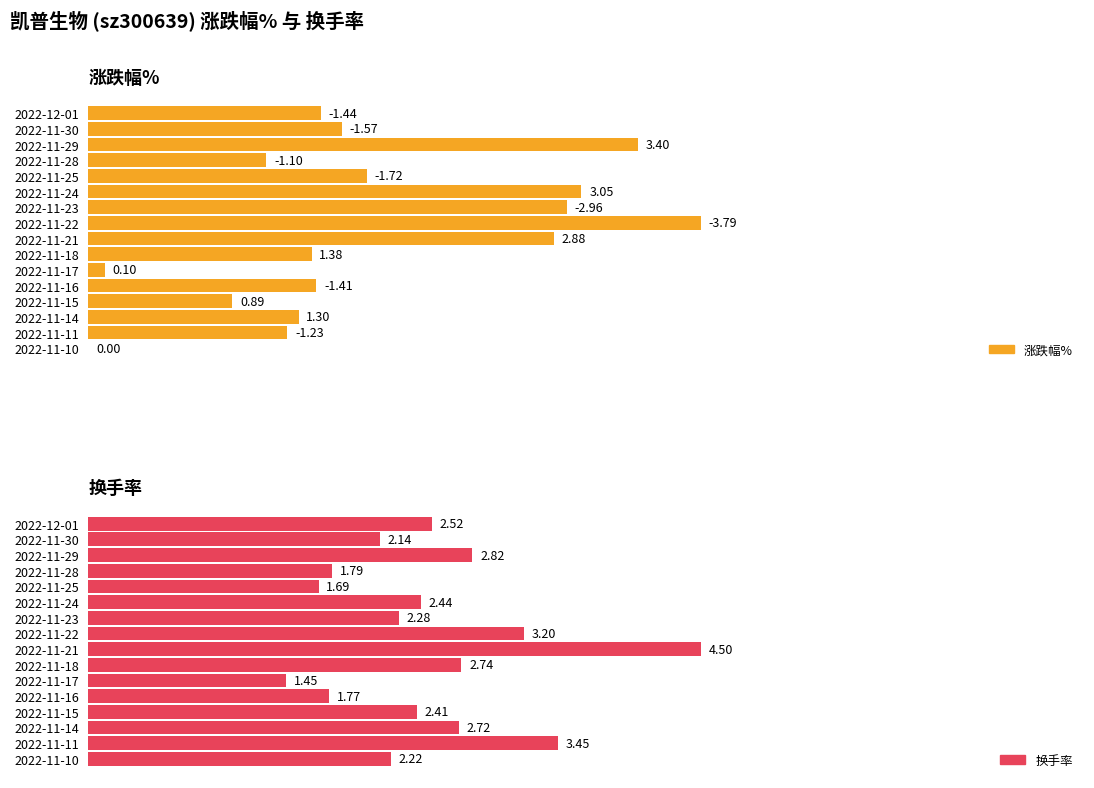

How many groups of bars are there?

16